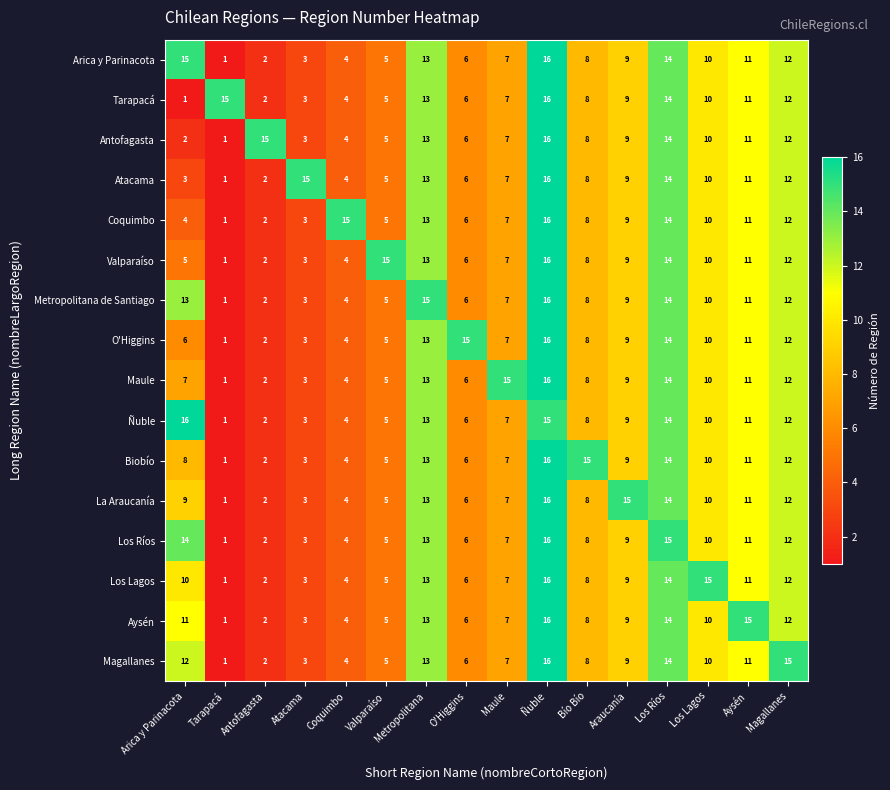

The Magallanes series shows 3 at Atacama. True or false?

True